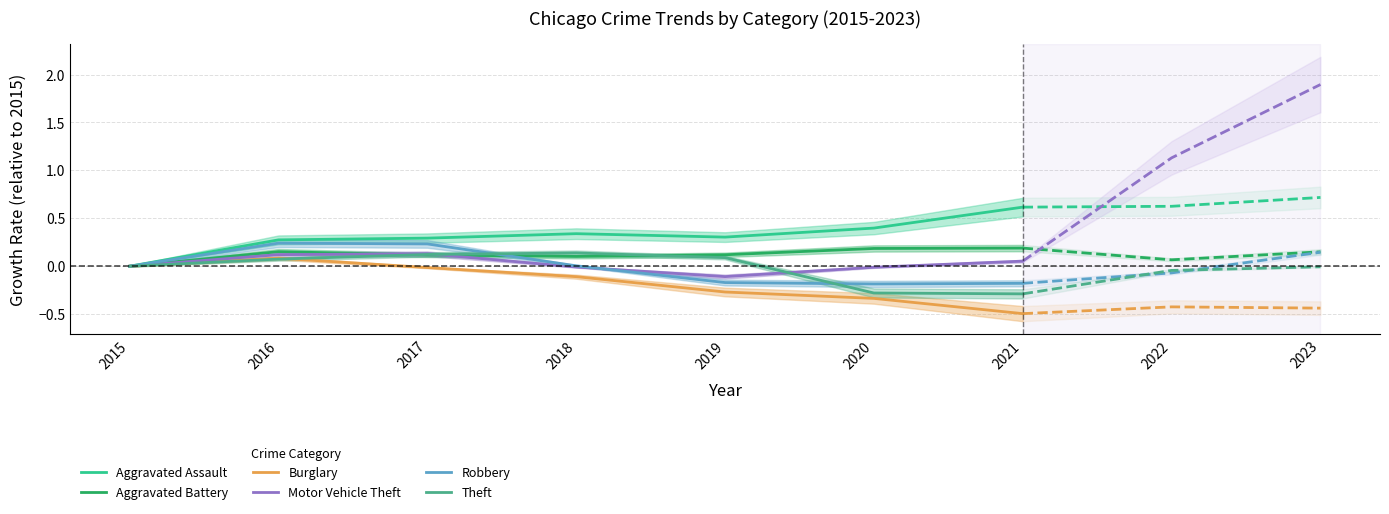

Count the number of data series in this chart.

6